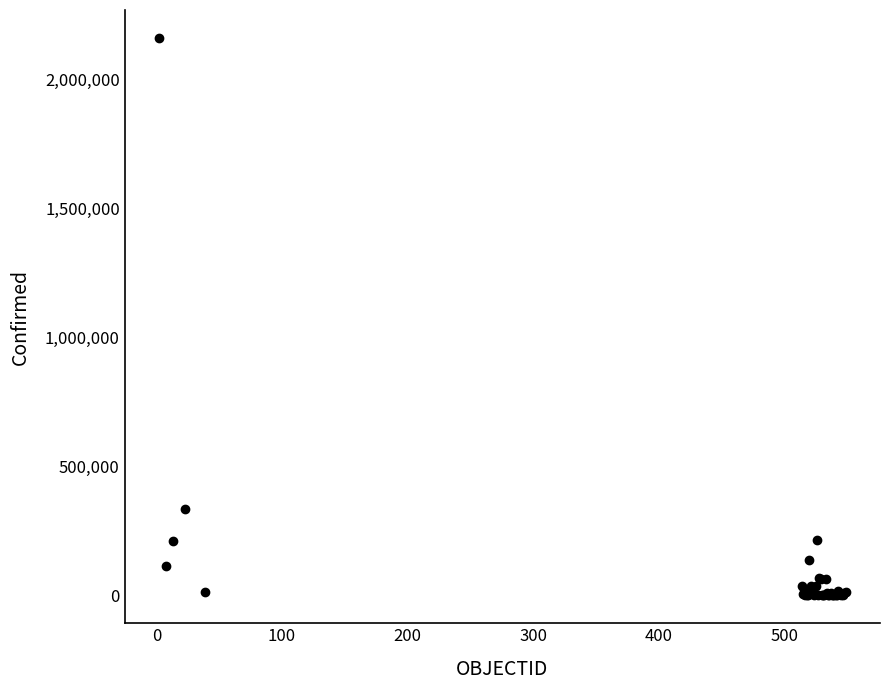

What Y value in the scatter plot is closest to 1079848?

334683